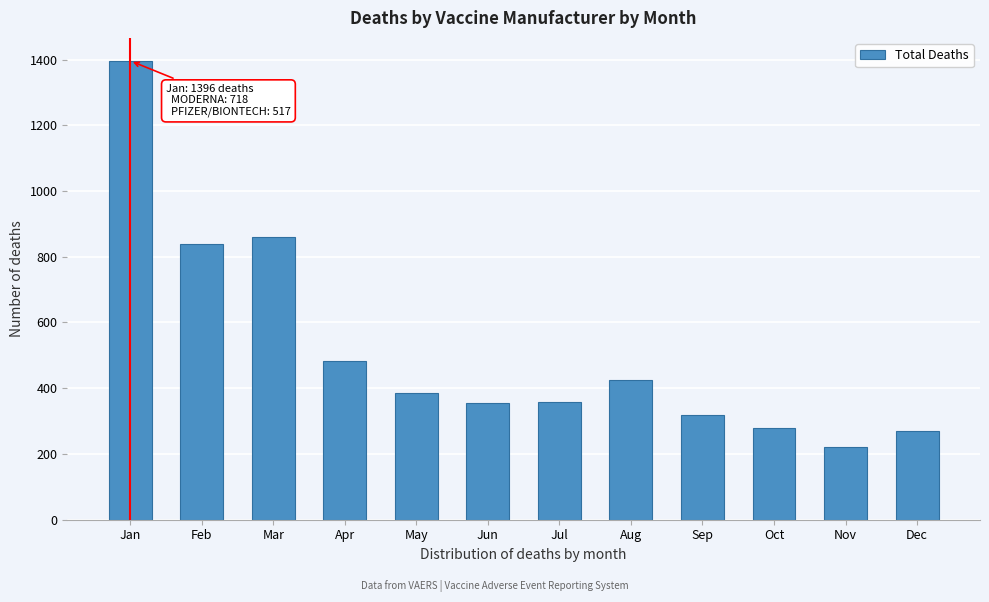

Which has a higher value, Nov or May?

May